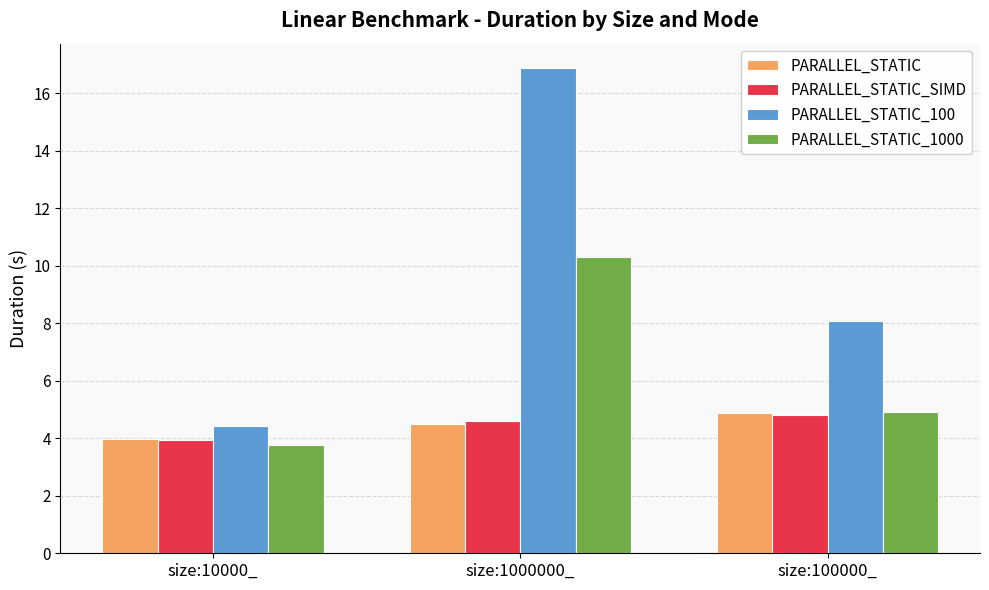

What position from the right is size:100000_?

1